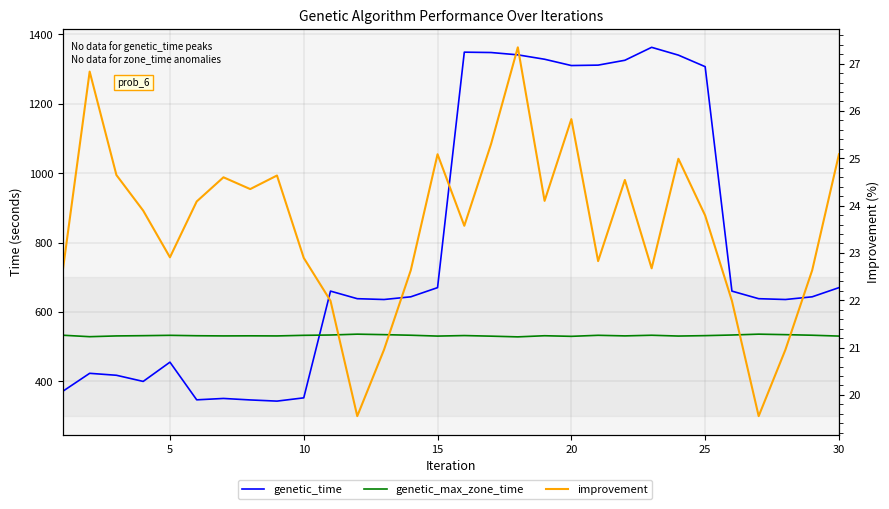

Does the chart display data point markers on the line(s)?

No